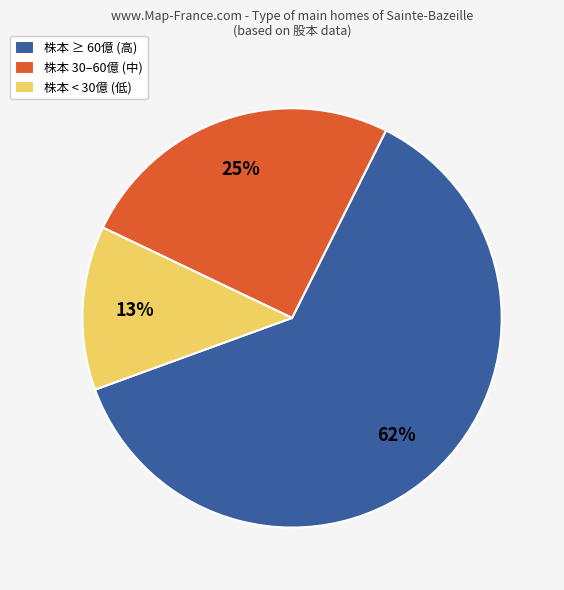

To the nearest percent, what is the difference between the largest and smallest slice percentages?

49%